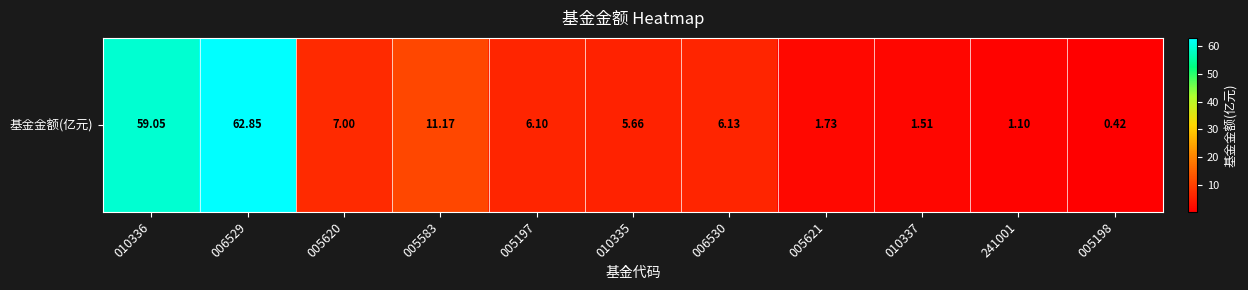

What is the sum of all values?

162.7